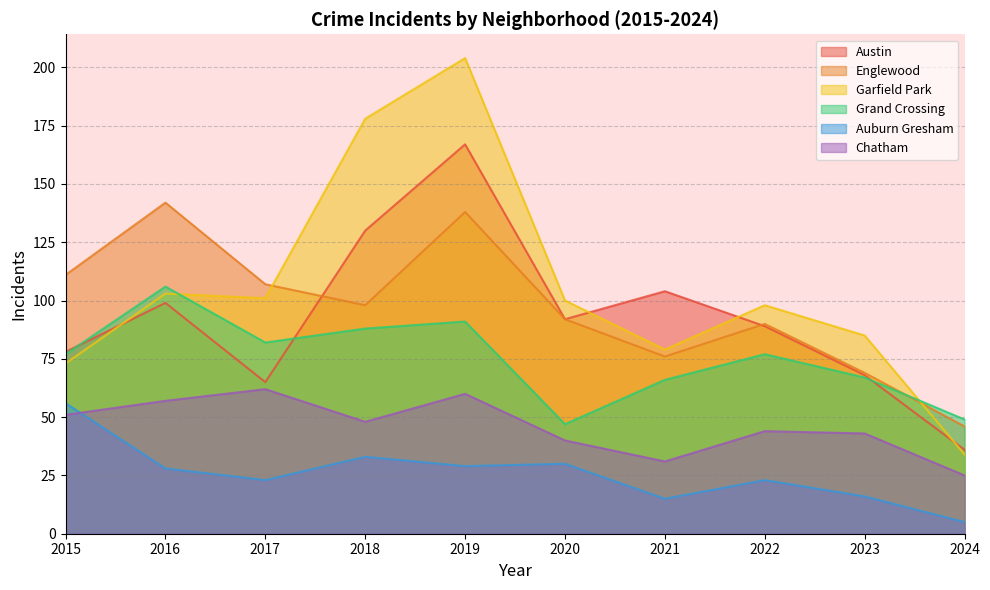

The value of Garfield Park at 2023 is 85. True or false?

True